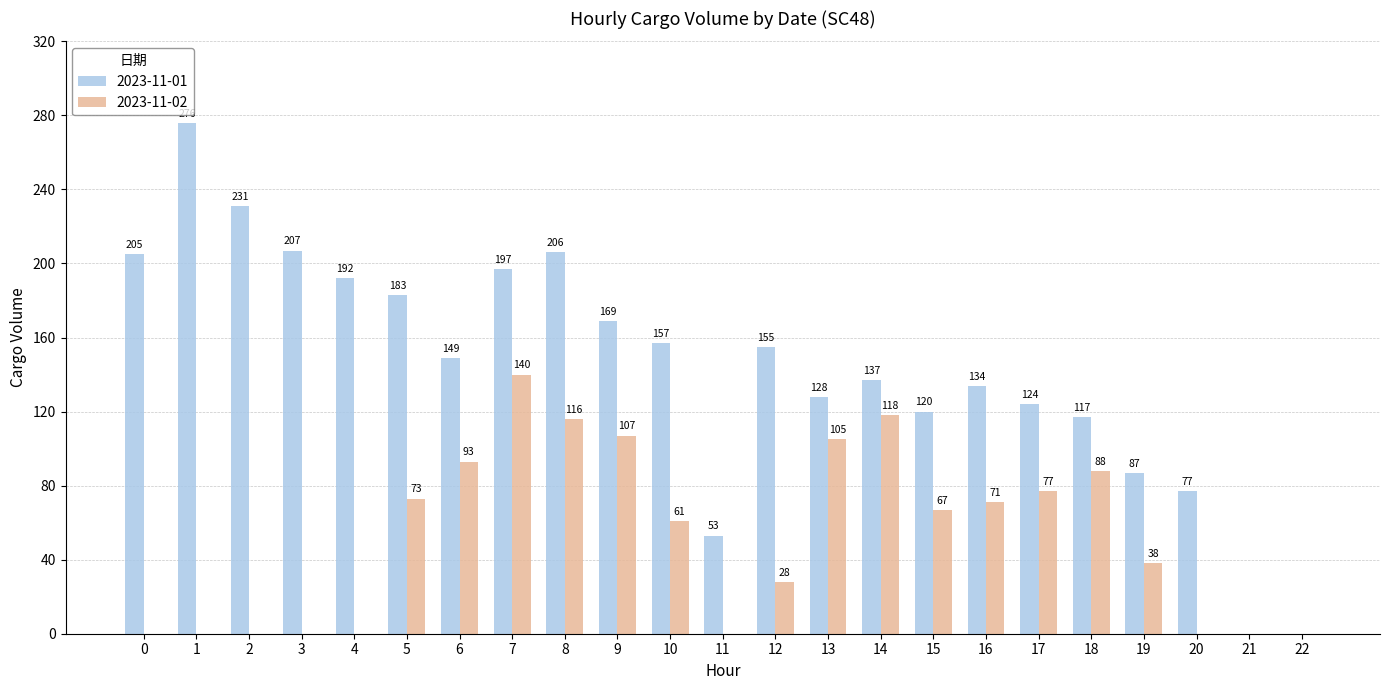

What is the maximum value for 2023-11-02?

140